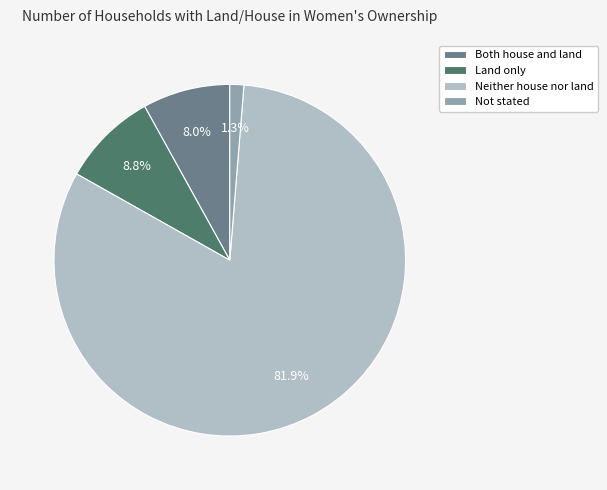

To the nearest percent, what is the combined percentage of Both house and land and Not stated?

9%